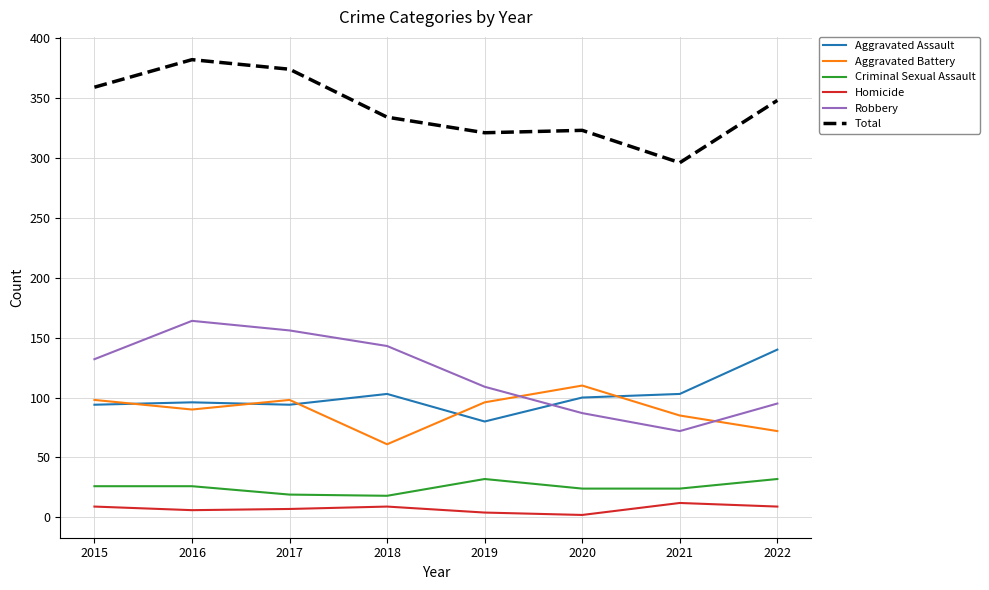

What is the lowest value of the Aggravated Battery series?

61